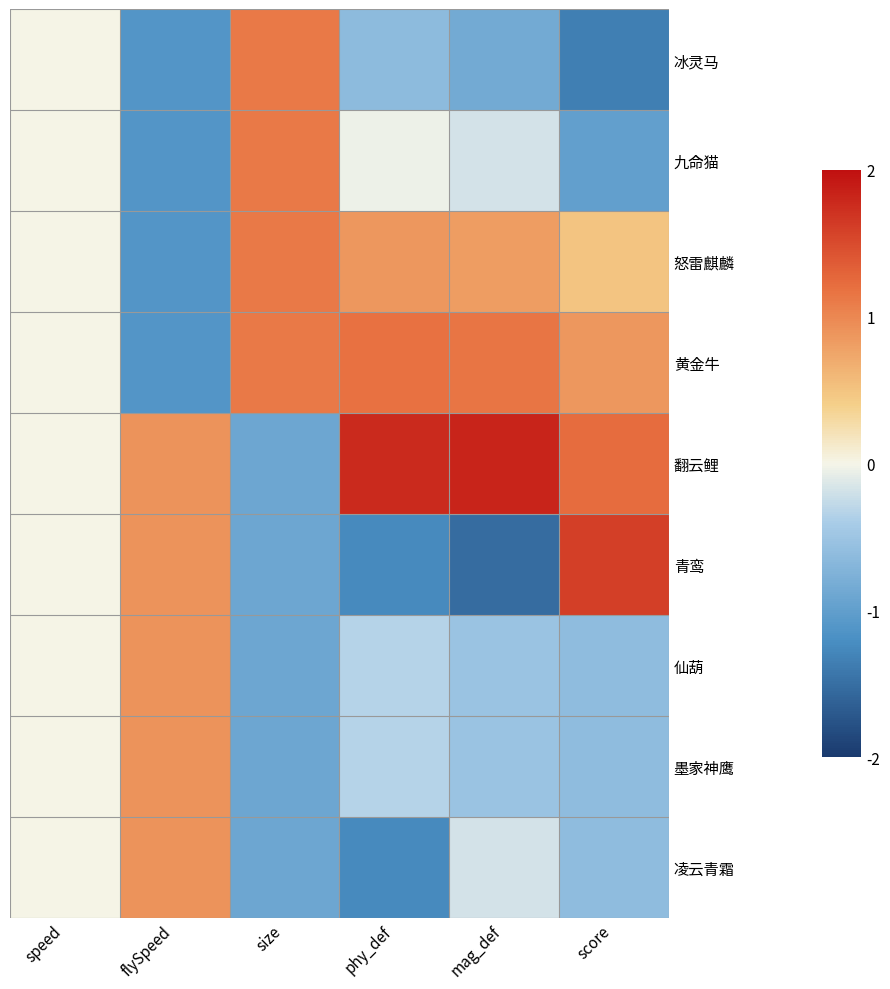

Which has a higher value, phy_def or size?

size